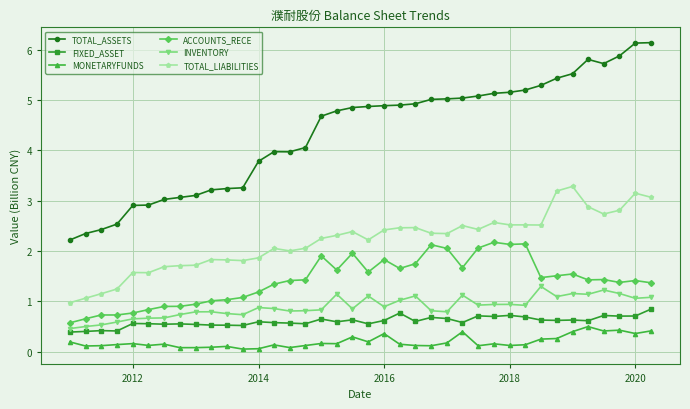

What is the value of the MONETARYFUNDS point at the 17th from the left?

0.2